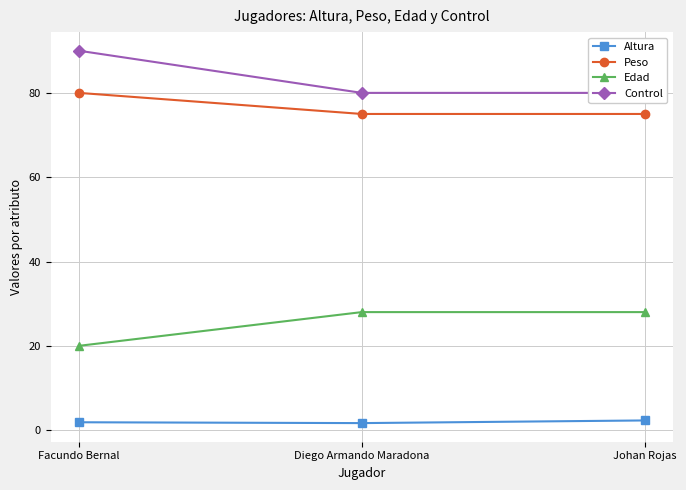

Which series has the largest total across all categories?

Control